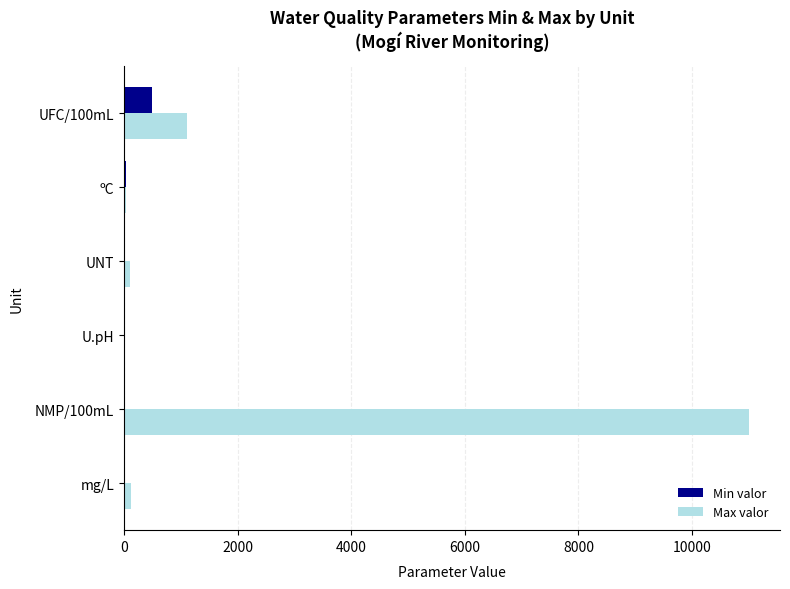

What is the sum of all Max valor values?

12379.0